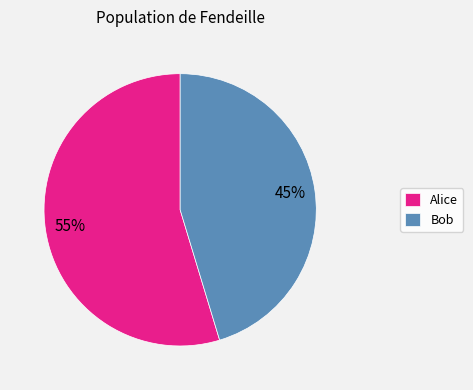

Count the number of slices in the pie.

2